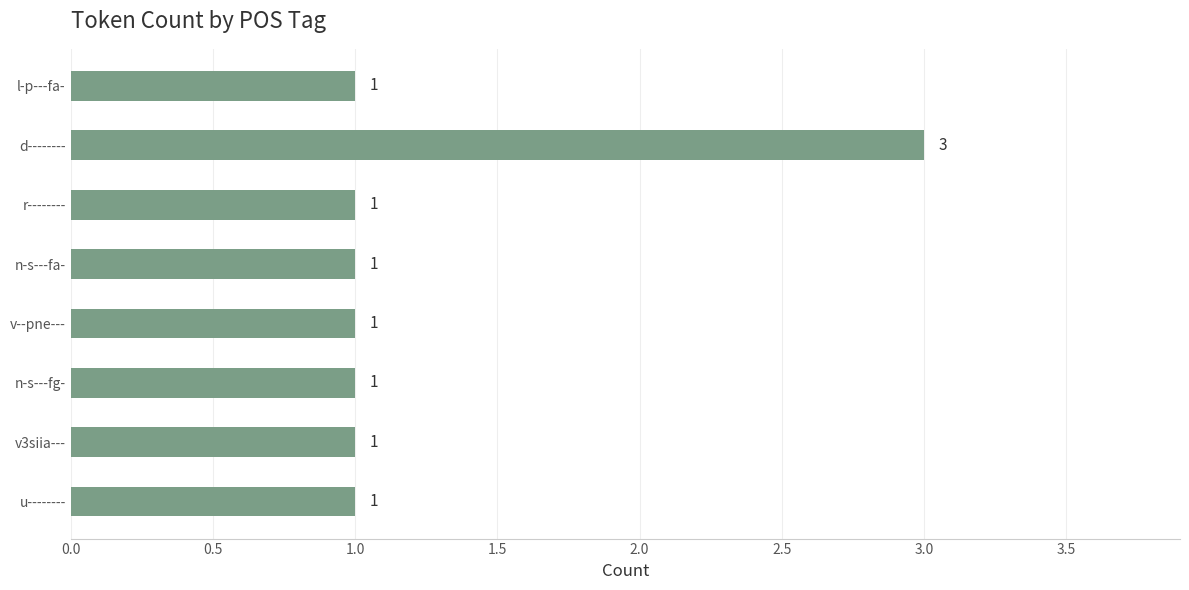

The value at n-s---fa- is 0. True or false?

False